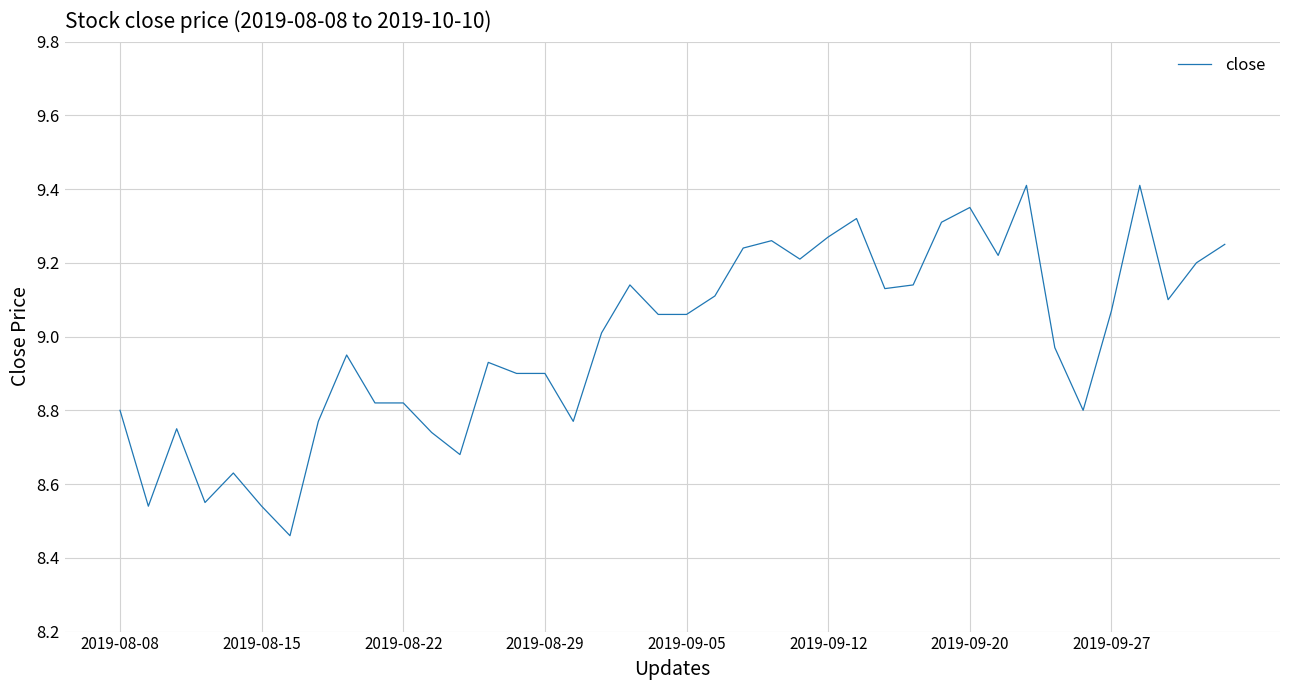

What is the maximum value shown in the chart?

9.4